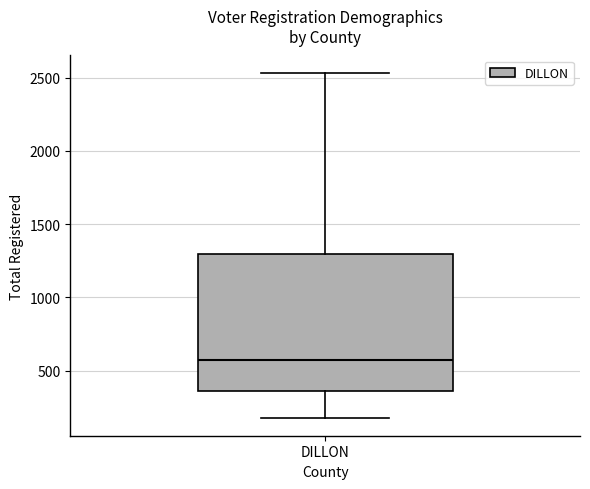

Where does the upper whisker of the box for DILLON end on the y-axis? The values are not printed on the chart, so give them approximately, as read against the axis.

2550